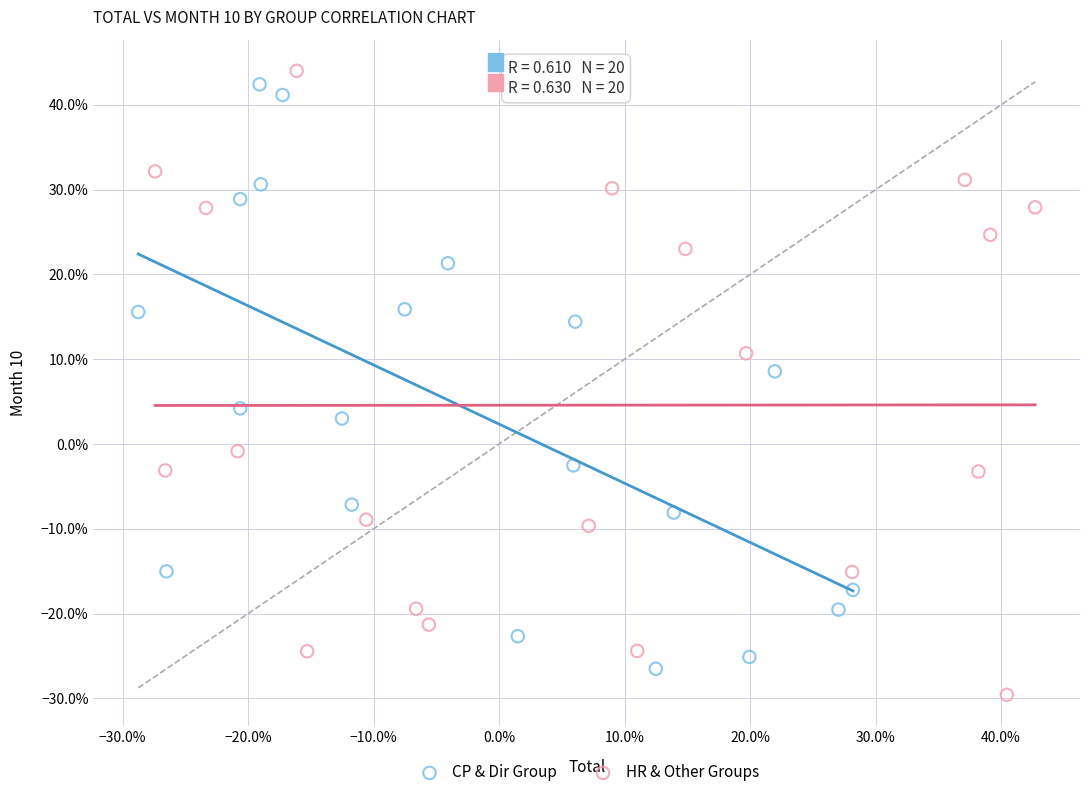

What are all the series names shown in the legend?

CP & Dir Group, HR & Other Groups